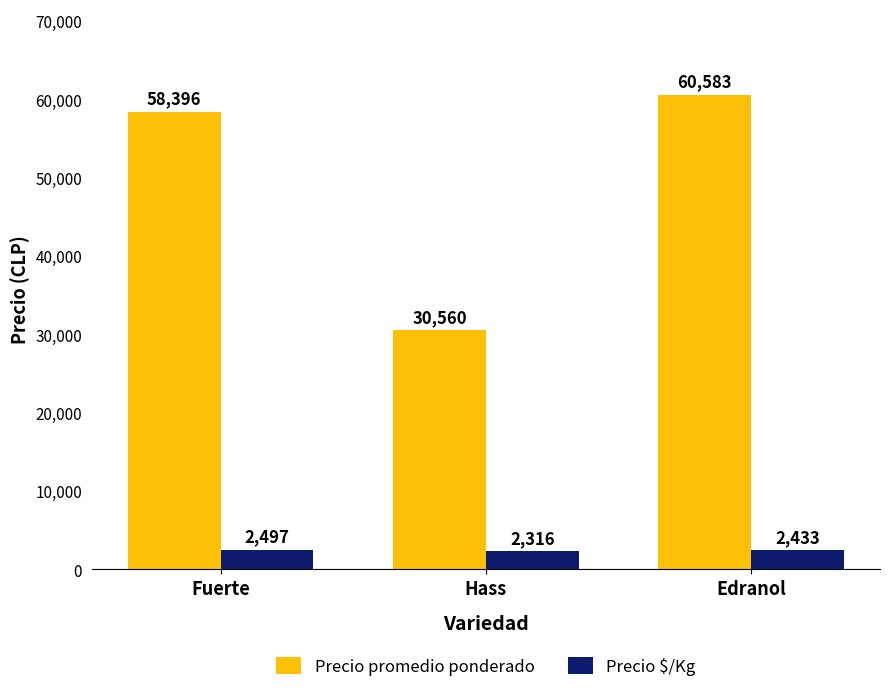

Reading left to right, extract all data points from this chart.

Precio promedio ponderado: 58396	30560	60583
Precio $/Kg: 2497	2316	2433